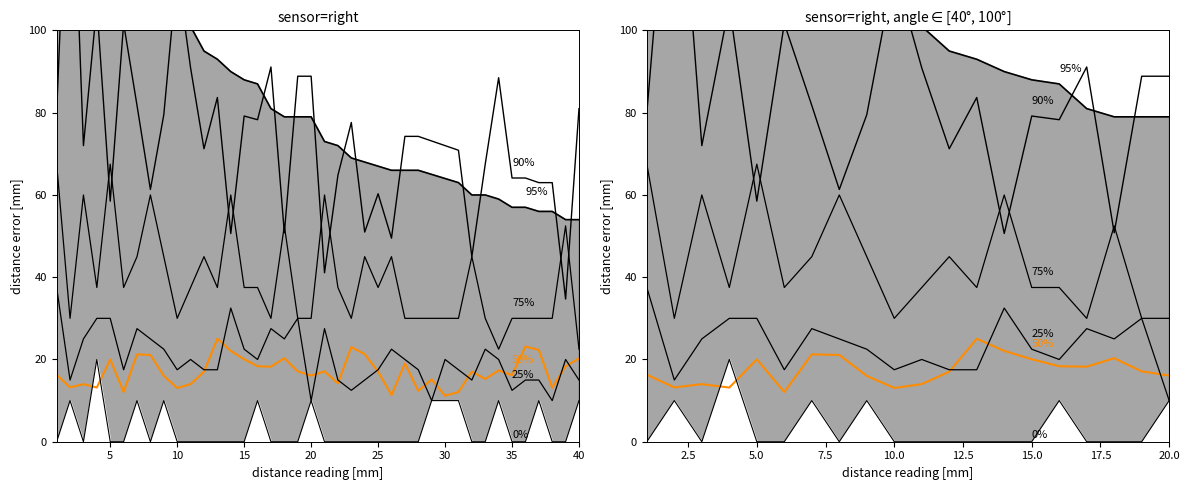

The 75% series shows 12.0 at 30. True or false?

False